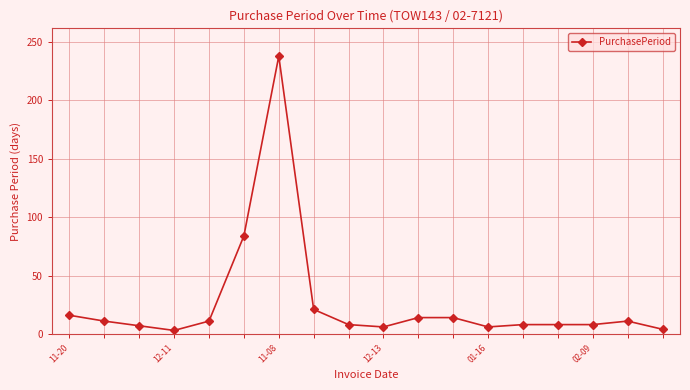

How many categories are shown in the chart?

18